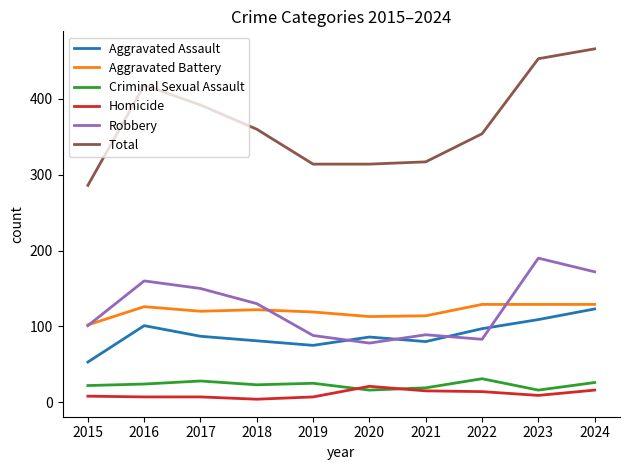

True or false: Aggravated Battery and Criminal Sexual Assault cross at least once.

False